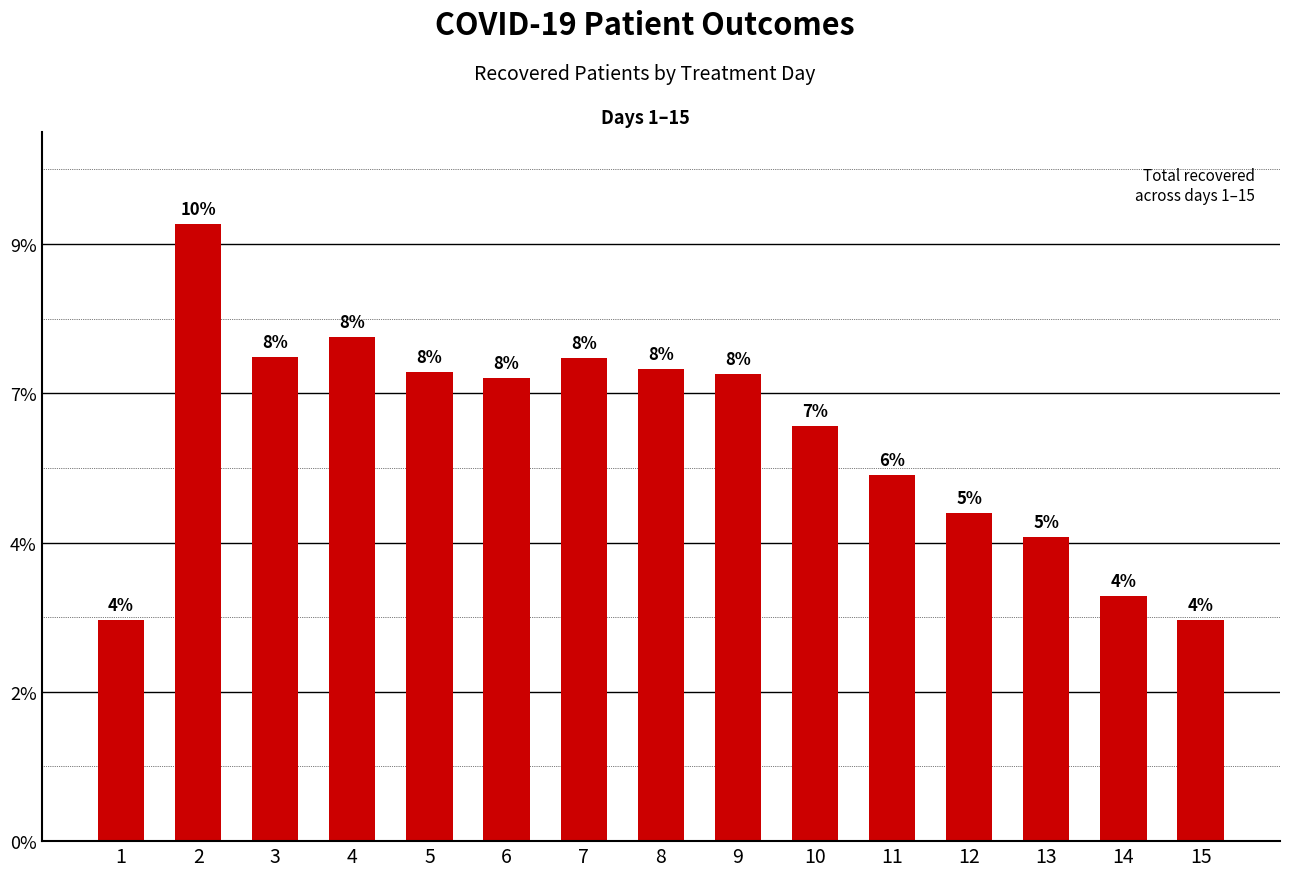

Are the bars horizontal?

No